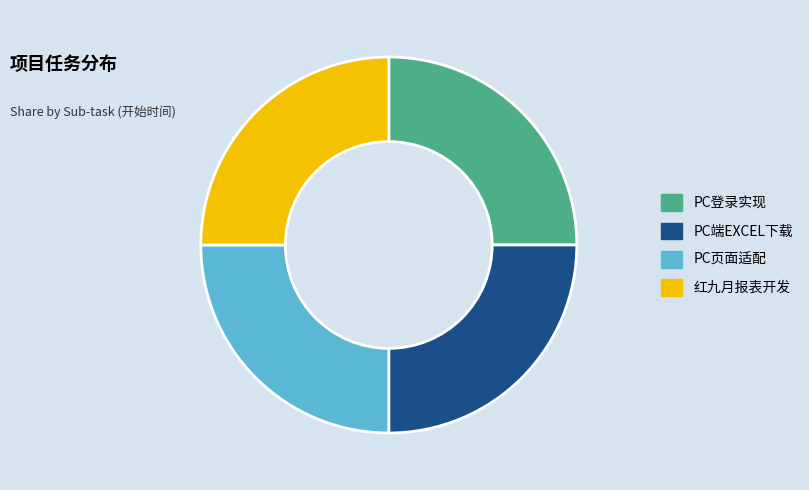

Is PC页面适配 the majority of the pie?

No